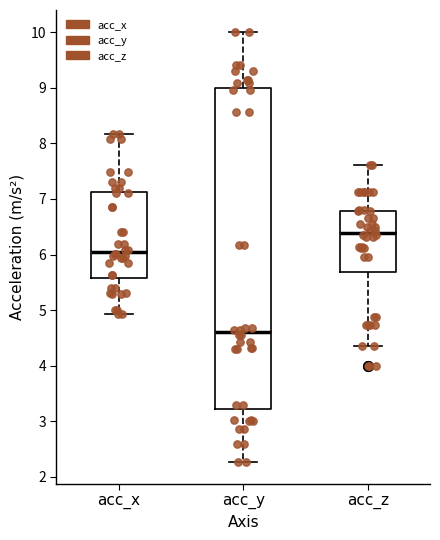

Reading left to right, transcribe this box plot: for each box, give where its median line is, the range the box spans, and where its two whiskers end, as read against the y-axis. The values are not printed on the chart, so give them approximately, as read against the axis.

acc_x: median 6.0, box 5.6 to 7.1, whiskers 4.9 to 8.2
acc_y: median 4.6, box 3.2 to 9.0, whiskers 2.3 to 10.0
acc_z: median 6.4, box 5.7 to 6.8, whiskers 4.4 to 7.6